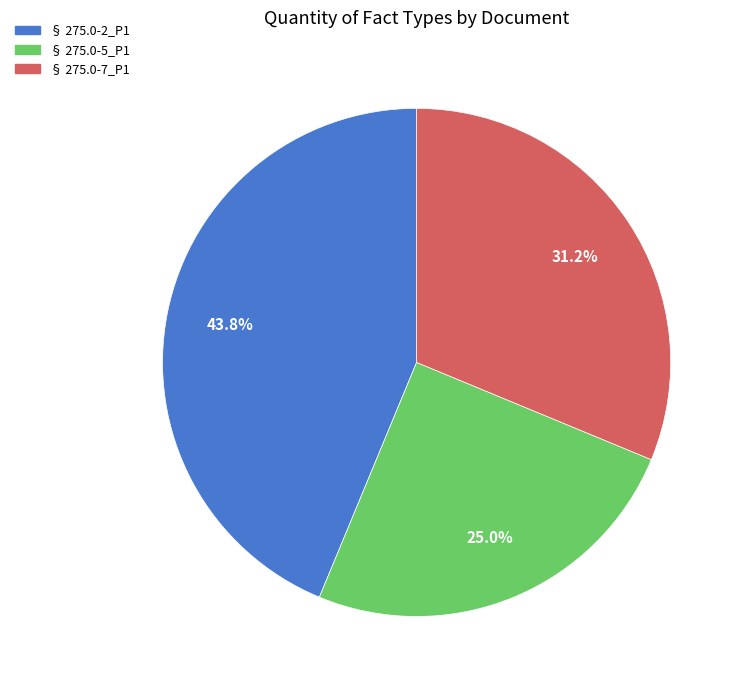

Rank the categories by value from lowest to highest.

§ 275.0-5_P1, § 275.0-7_P1, § 275.0-2_P1